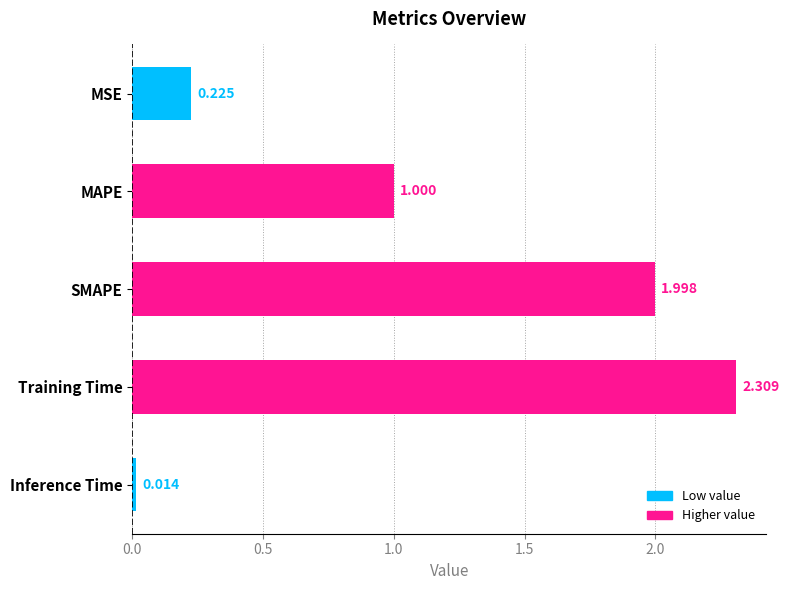

Rank the categories by value from lowest to highest.

Inference Time, MSE, MAPE, SMAPE, Training Time